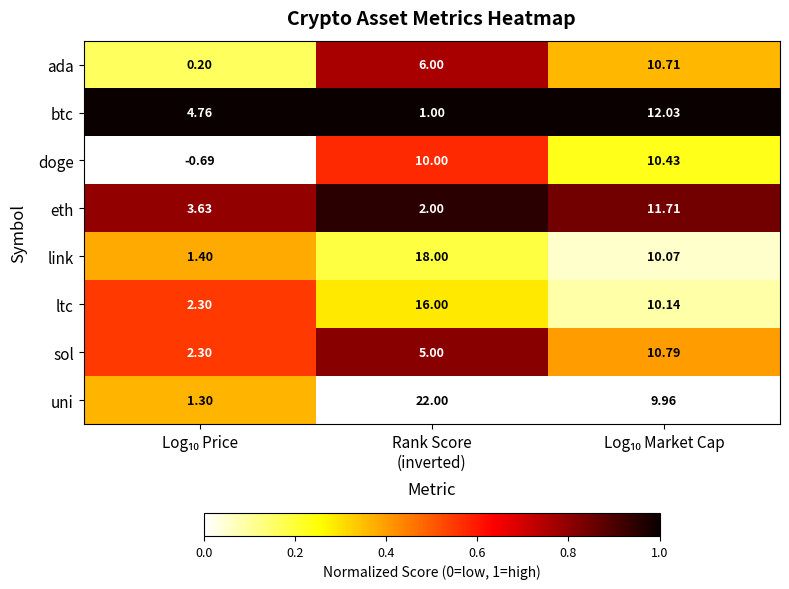

List the series in order of their peak value, lowest first.

doge, ada, sol, eth, btc, ltc, link, uni